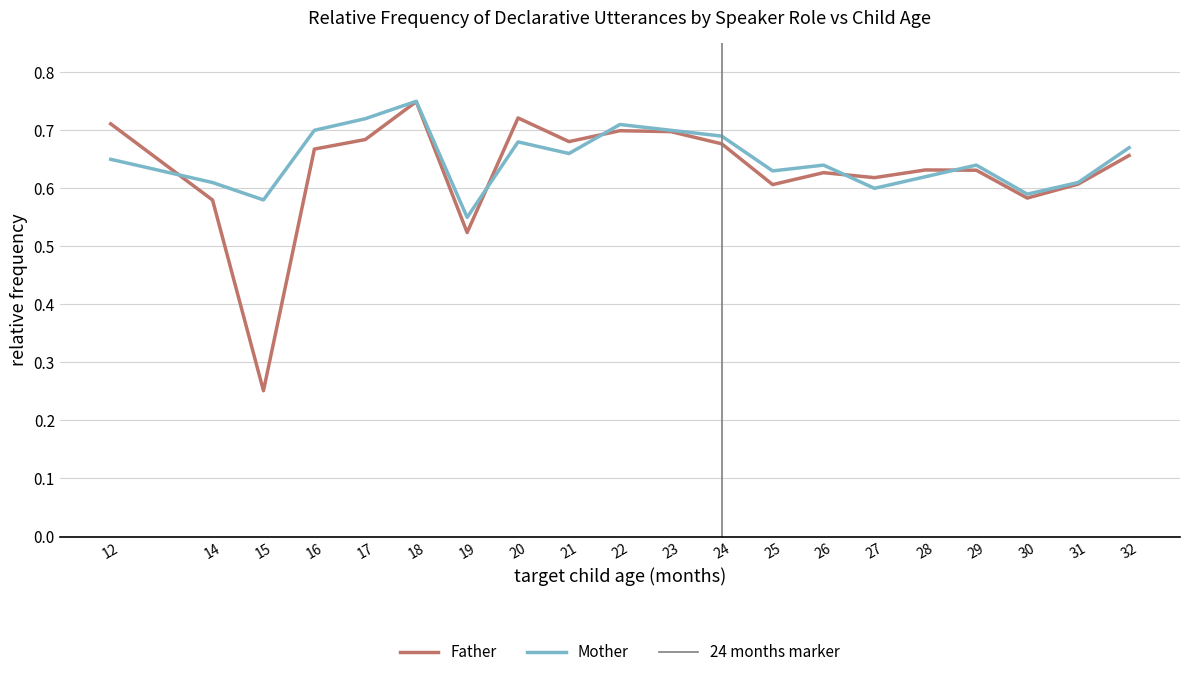

The value of Father at 30 is 0.3. True or false?

False